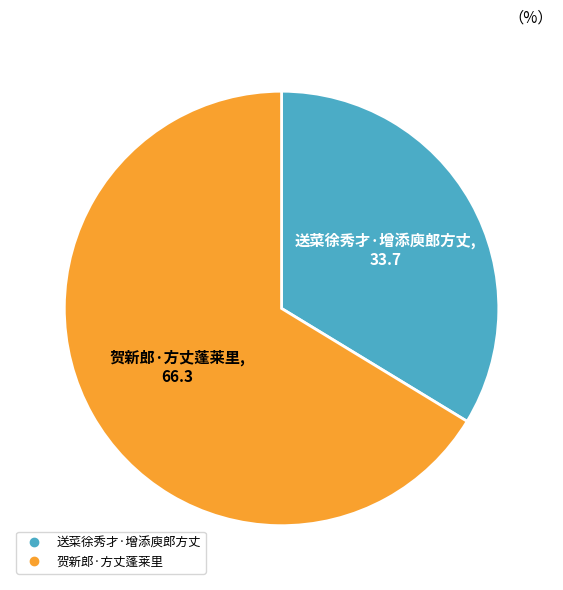

How many segments does this pie chart have?

2